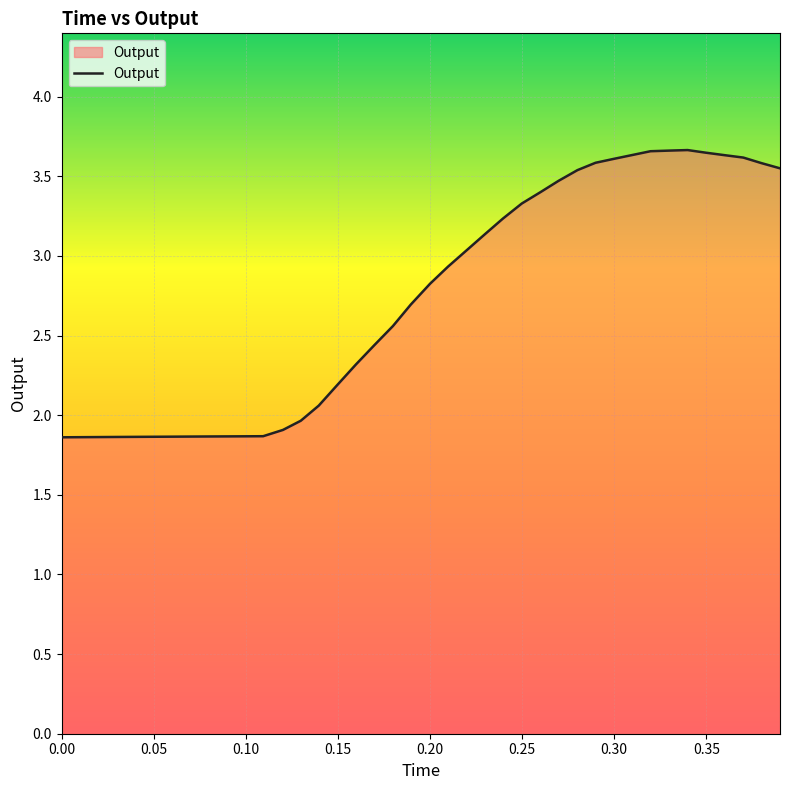

What is the greatest value displayed?

3.7